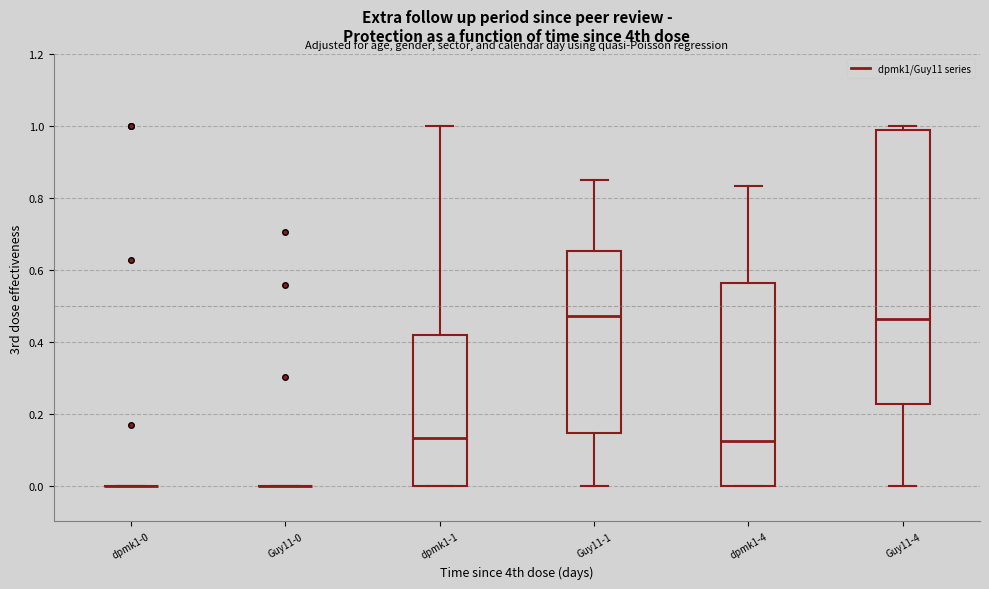

Reading left to right, transcribe this box plot: for each box, give where its median line is, the range the box spans, and where its two whiskers end, as read against the y-axis. The values are not printed on the chart, so give them approximately, as read against the axis.

dpmk1-0: box collapsed to a line at 0.00, whiskers 0.00 to 0.00
Guy11-0: box collapsed to a line at 0.00, whiskers 0.00 to 0.00
dpmk1-1: median 0.14, box 0.00 to 0.42, whiskers 0.00 to 1.00
Guy11-1: median 0.48, box 0.14 to 0.66, whiskers 0.00 to 0.86
dpmk1-4: median 0.12, box 0.00 to 0.56, whiskers 0.00 to 0.84
Guy11-4: median 0.46, box 0.22 to 1.00, whiskers 0.00 to 1.00 (just above the box's upper edge)